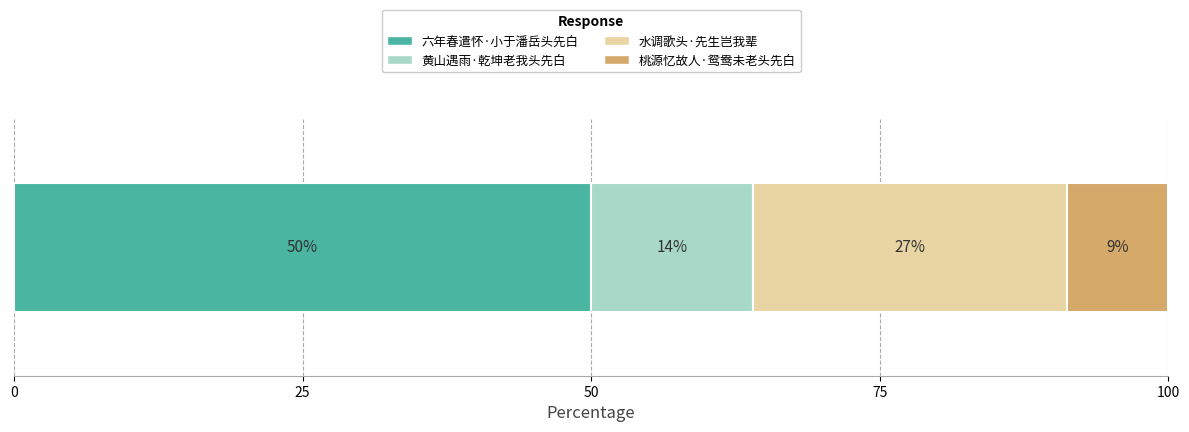

What is the maximum value for 六年春遣怀·小于潘岳头先白?

50.0